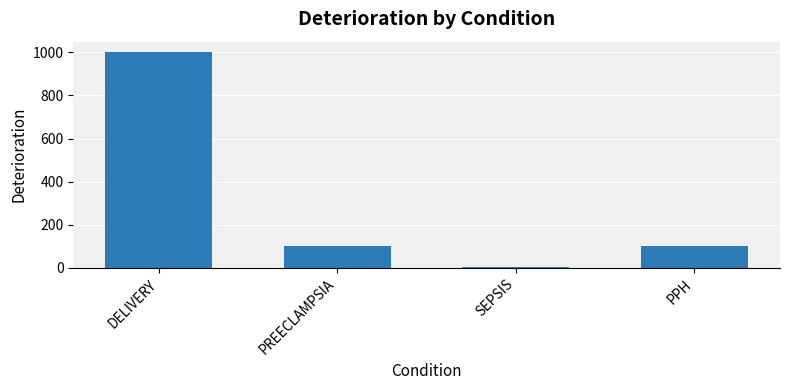

What is the label of the 1st bar from the right?

PPH